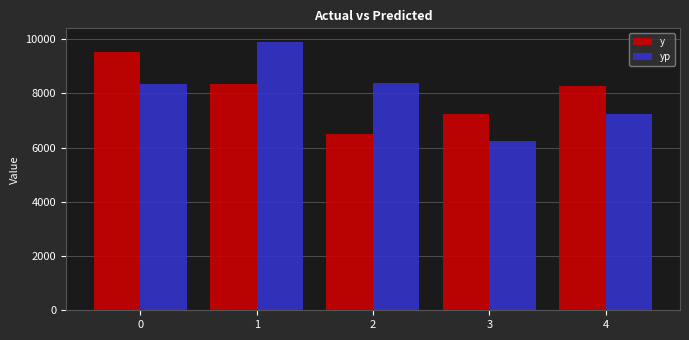

The value of yp at 4 is 7239.7. True or false?

True